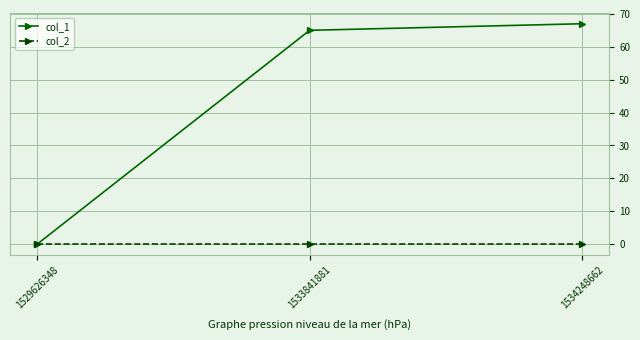

Between 1529626348 and 1534248662, which series saw the biggest shift?

col_1